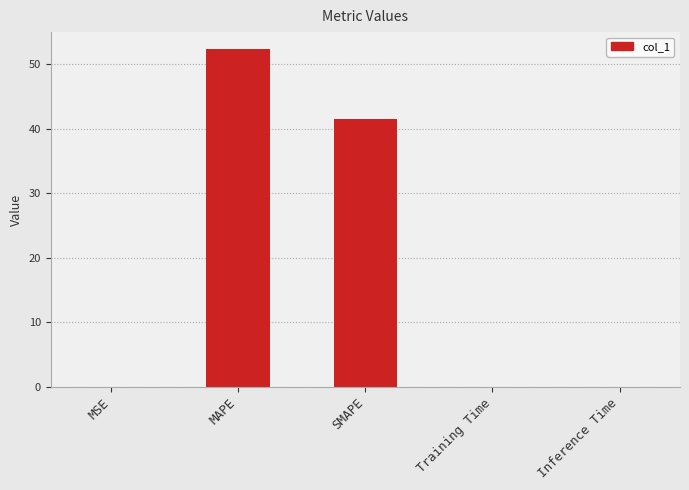

The chart shows a value of 74.2 at SMAPE. True or false?

False